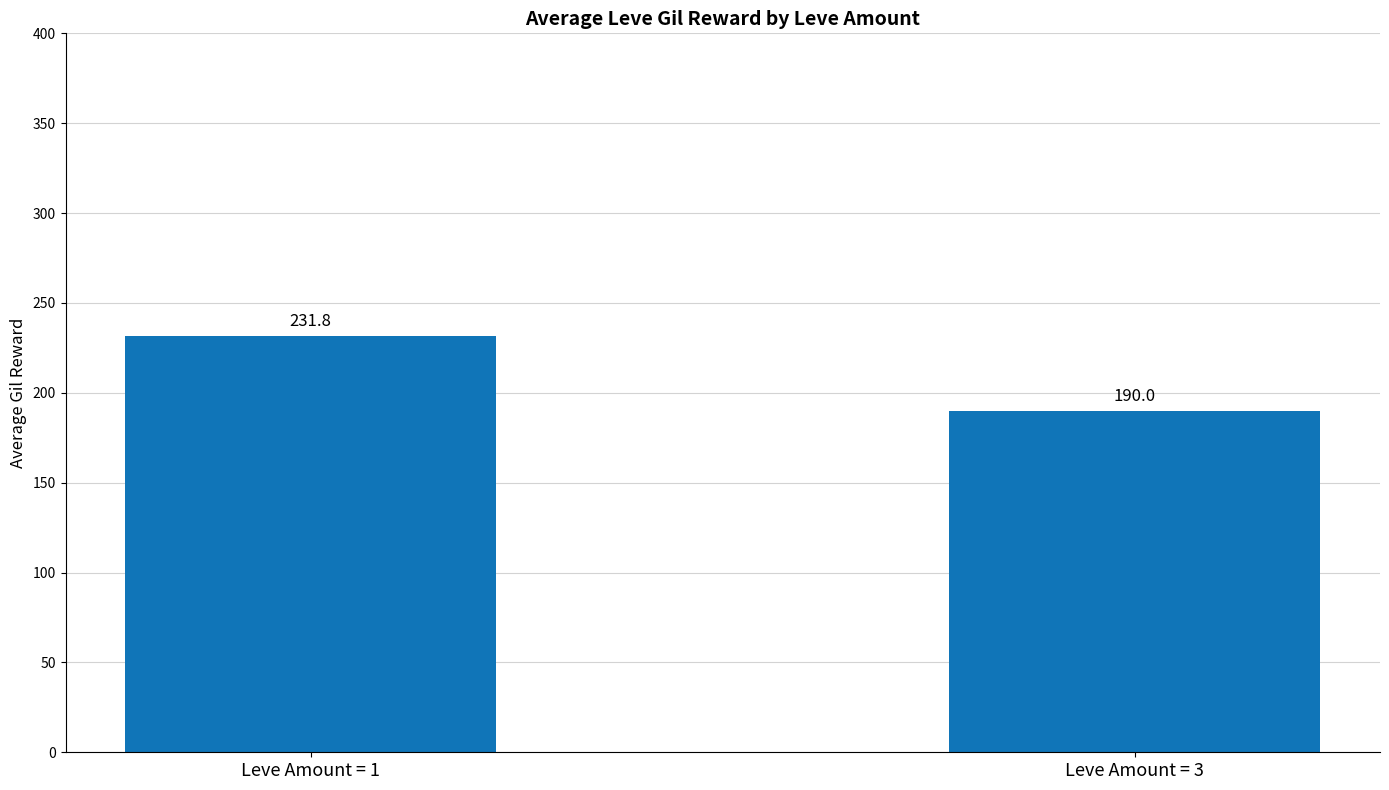

What is the value of the 2nd bar from the left?

190.0